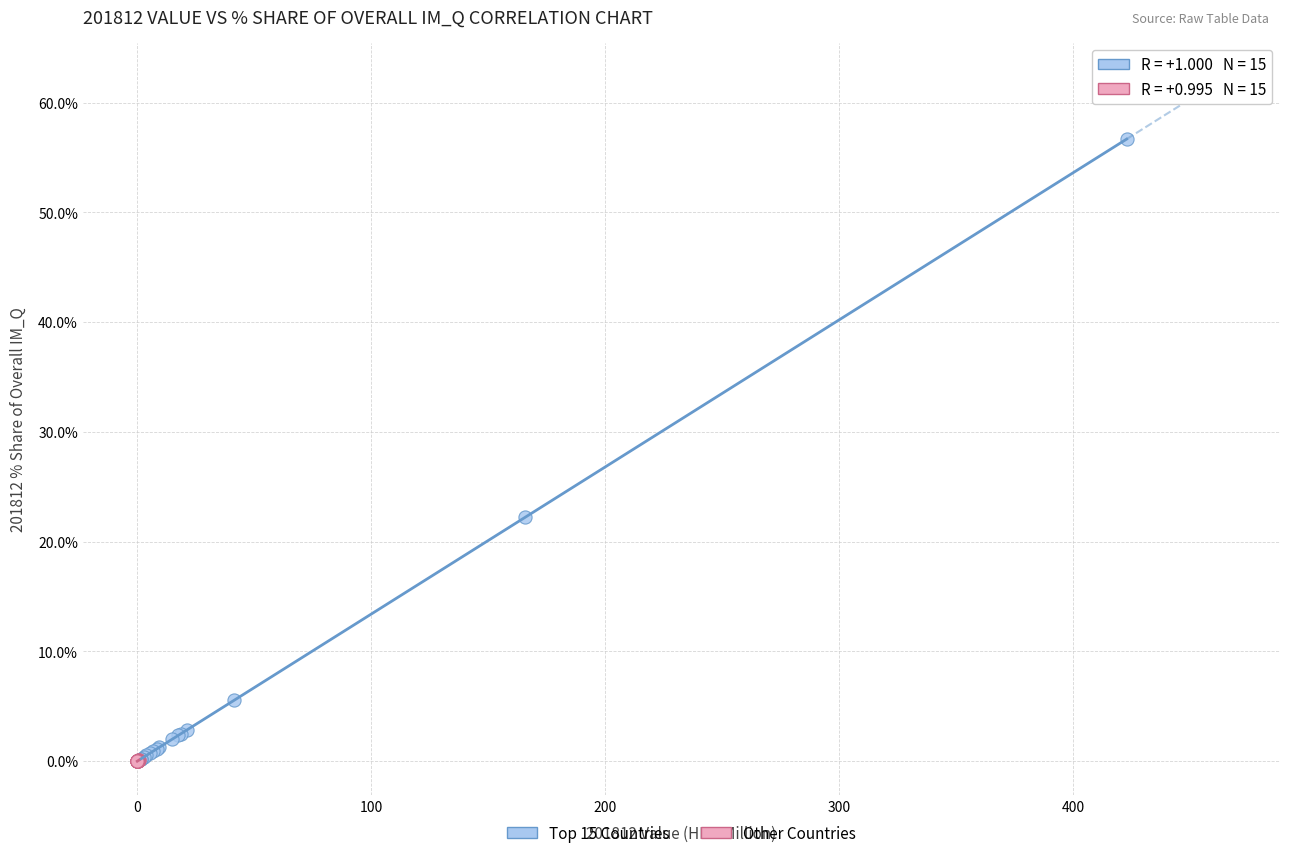

Which series has the largest Y range (max minus min)?

Top 15 Countries